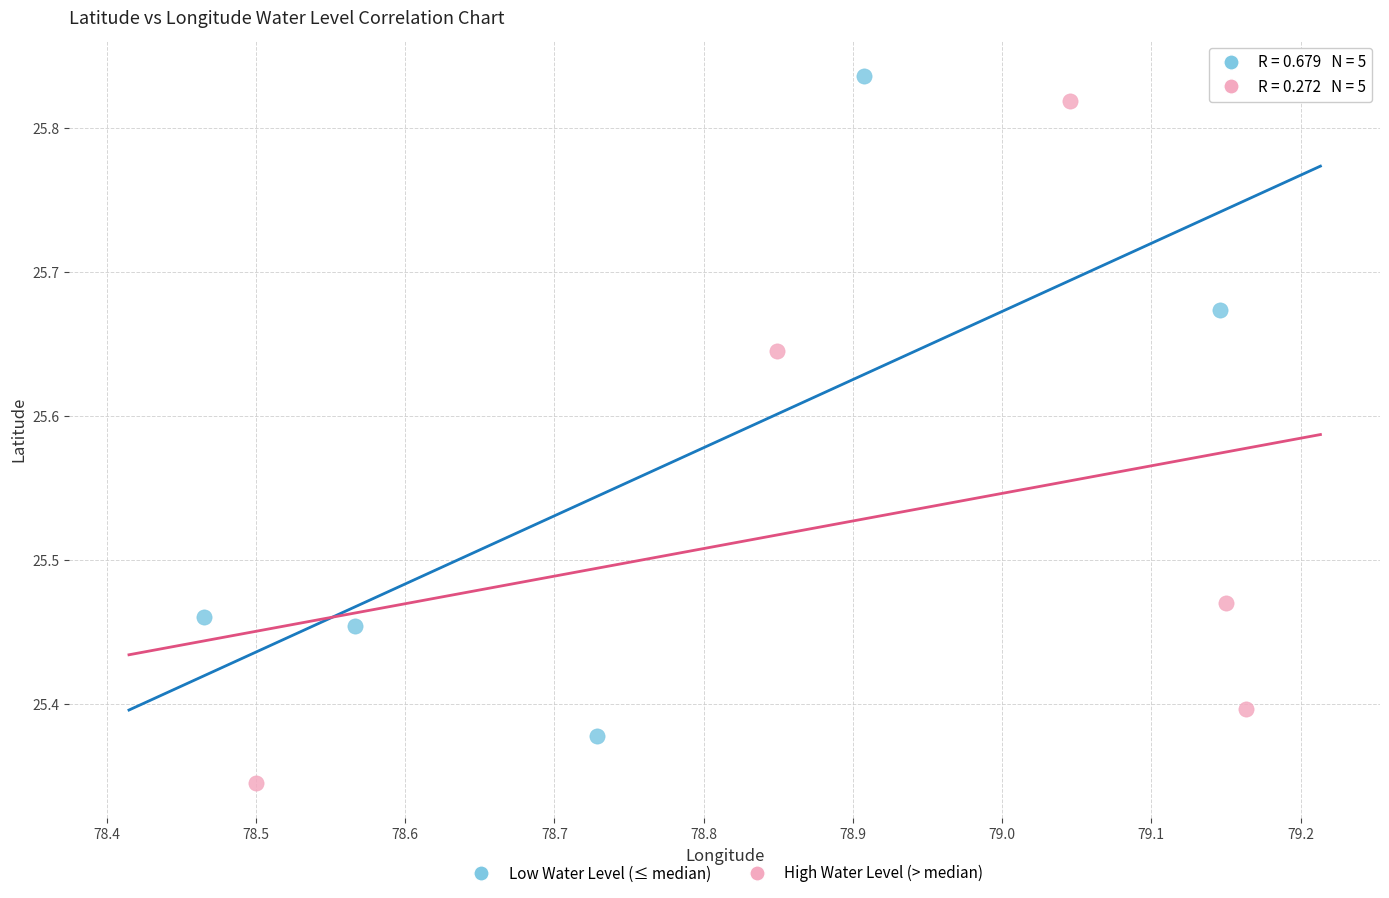

Which series reaches the minimum Y coordinate?

High Water Level (> median)